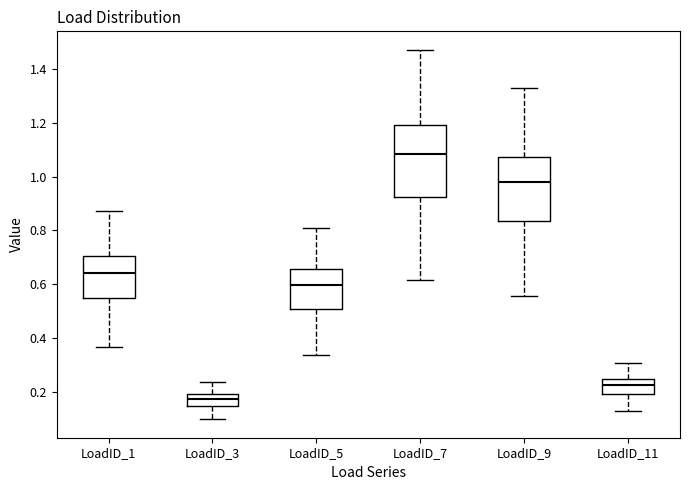

Reading left to right, transcribe this box plot: for each box, give where its median line is, the range the box spans, and where its two whiskers end, as read against the y-axis. The values are not printed on the chart, so give them approximately, as read against the axis.

LoadID_1: median 0.64, box 0.54 to 0.70, whiskers 0.36 to 0.88
LoadID_3: median 0.18, box 0.14 to 0.20, whiskers 0.10 to 0.24
LoadID_5: median 0.60, box 0.50 to 0.66, whiskers 0.34 to 0.80
LoadID_7: median 1.08, box 0.92 to 1.20, whiskers 0.62 to 1.48
LoadID_9: median 0.98, box 0.84 to 1.08, whiskers 0.56 to 1.32
LoadID_11: median 0.22, box 0.20 to 0.24, whiskers 0.12 to 0.30